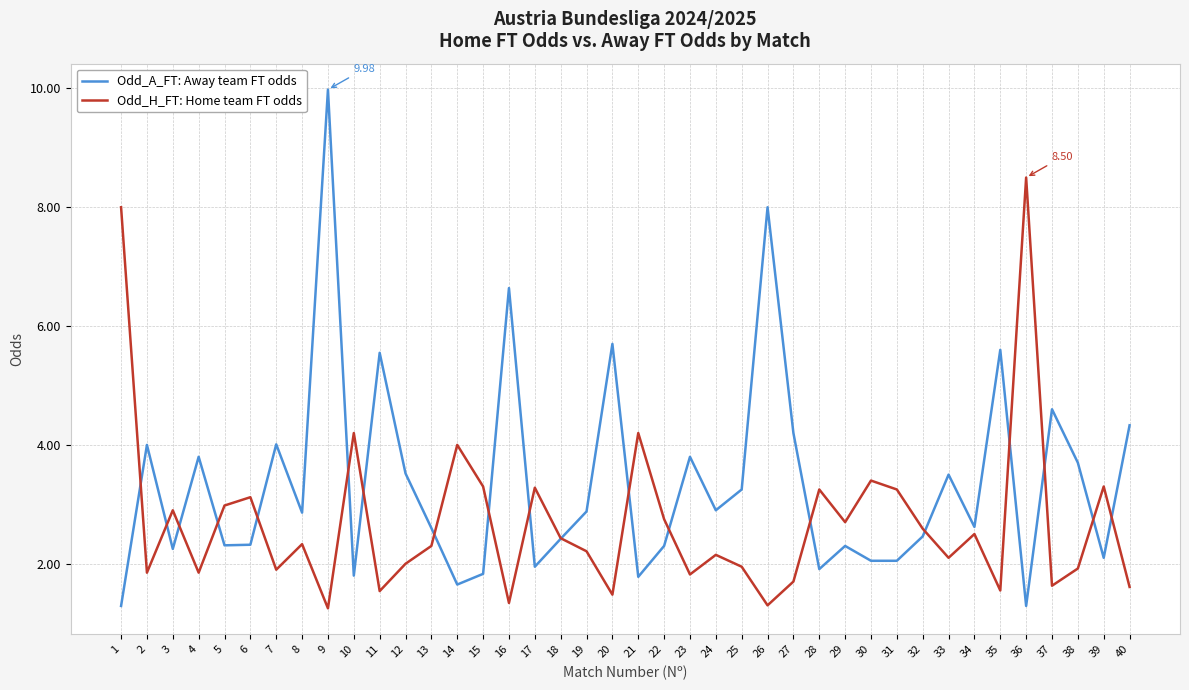

Rank the series by their maximum value, from highest to lowest.

Odd_A_FT: Away team FT odds, Odd_H_FT: Home team FT odds